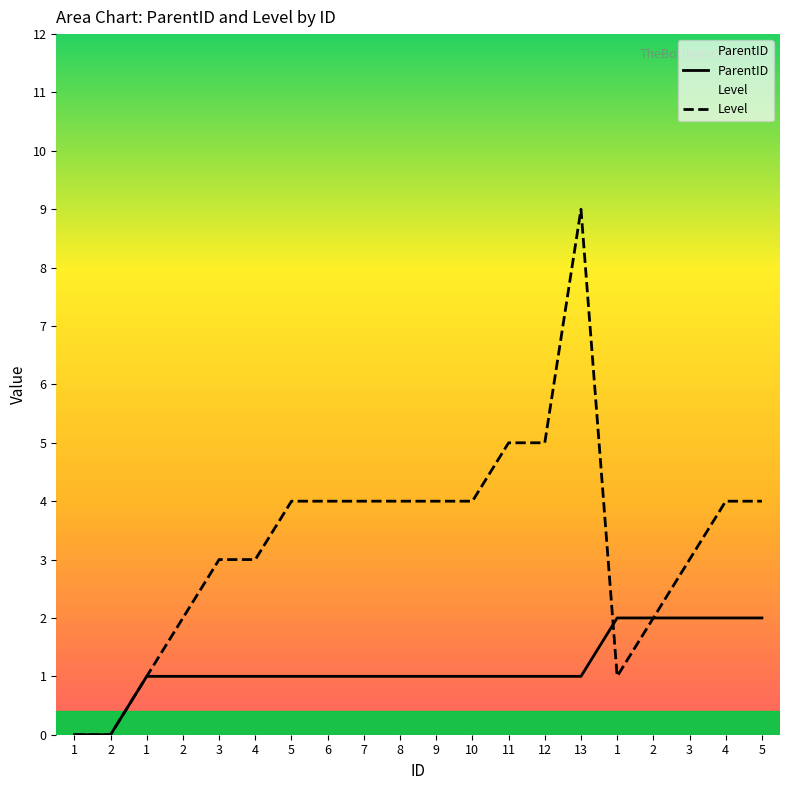

Is it true that Level equals 3 at 3?

True